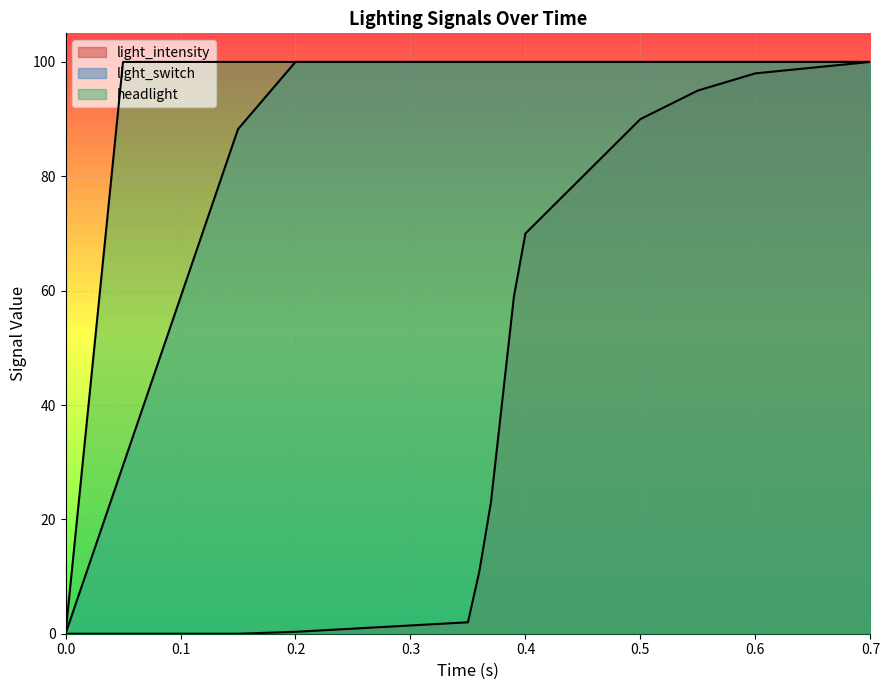

How many values in the light_intensity series are below 23?

9